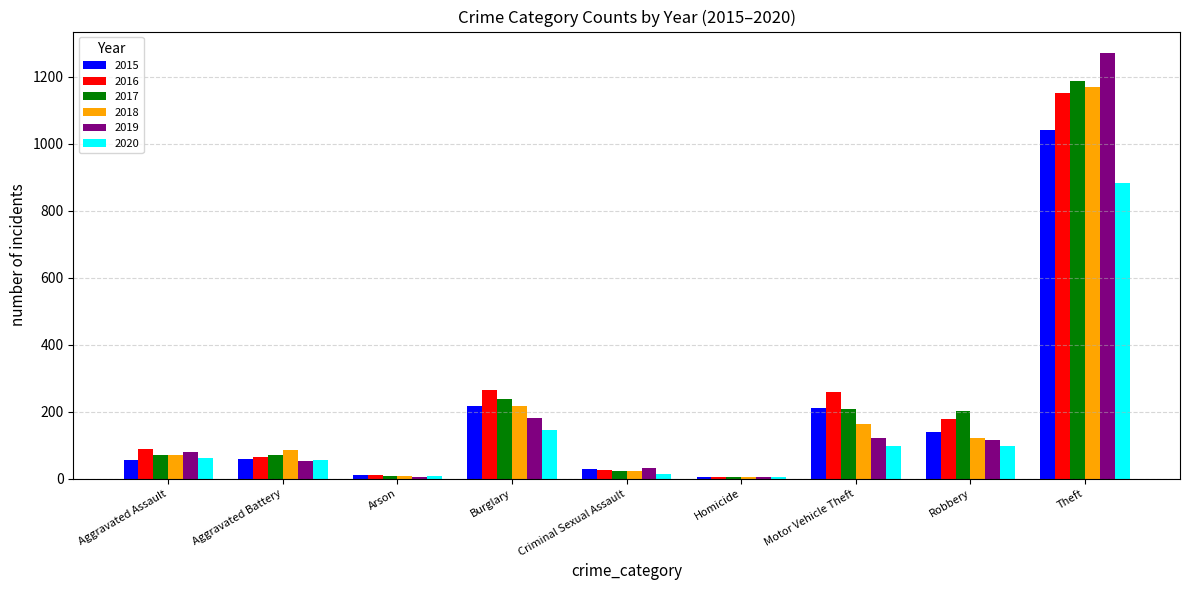

True or false: 2018 has a value of 7 at Arson.

True